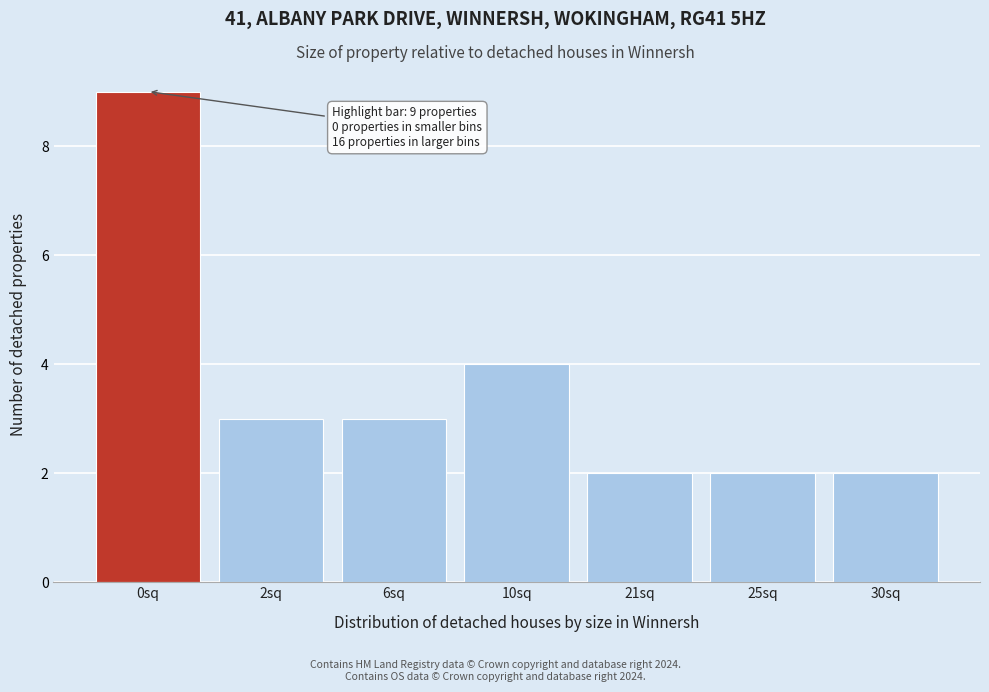

Reading left to right, what are all the values shown in this chart?

0sq=9	2sq=3	6sq=3	10sq=4	21sq=2	25sq=2	30sq=2